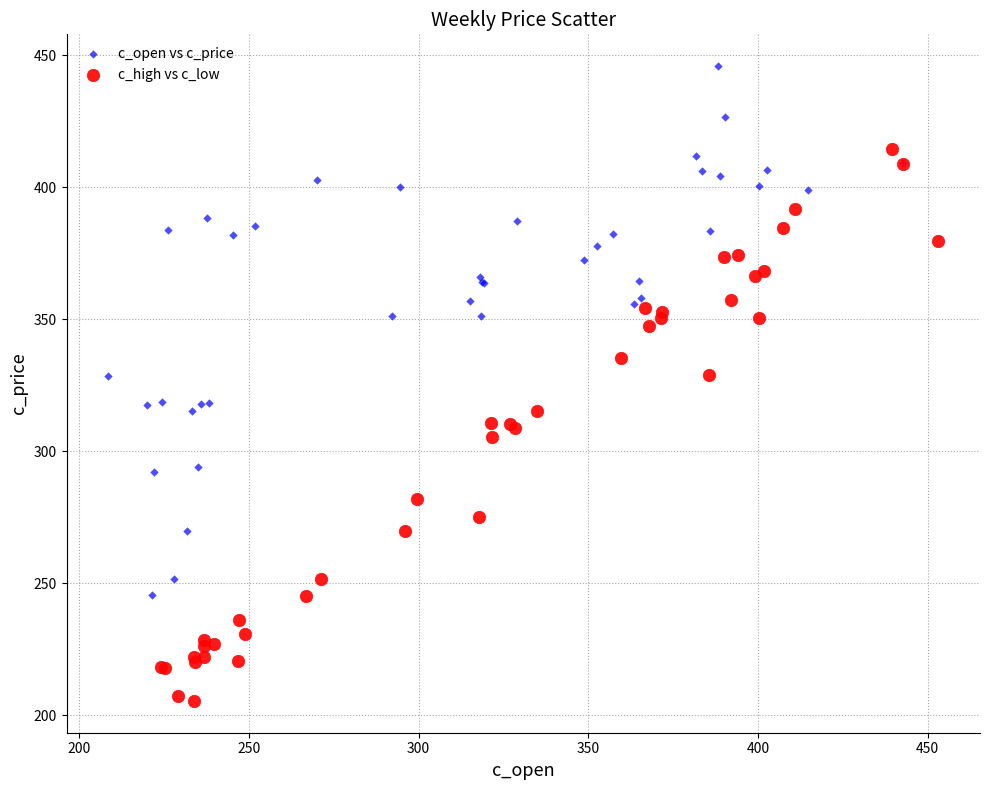

Which series has the largest Y range (max minus min)?

c_high vs c_low